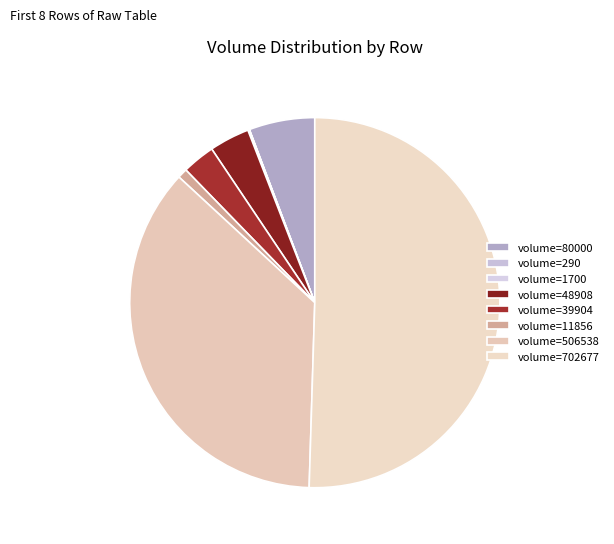

Is there any slice that represents more than half of the pie?

Yes